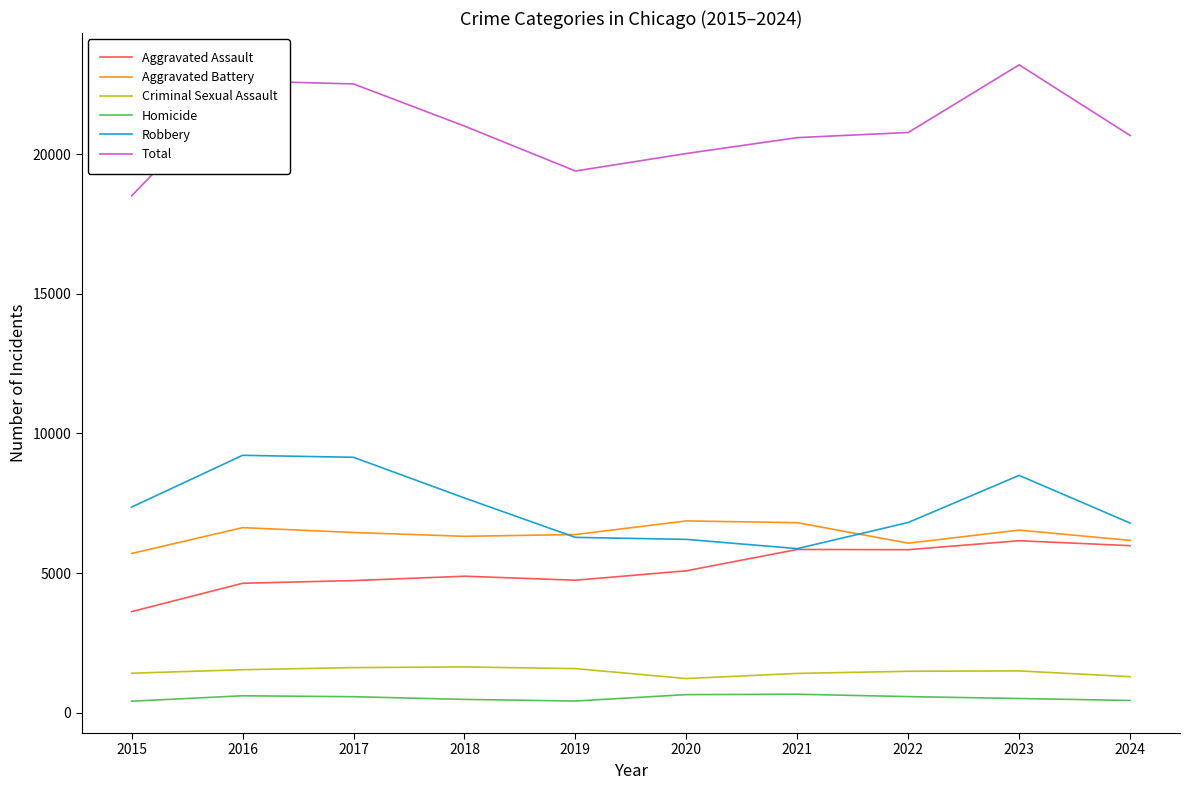

Rank the series at 2017 from highest to lowest value.

Total, Robbery, Aggravated Battery, Aggravated Assault, Criminal Sexual Assault, Homicide